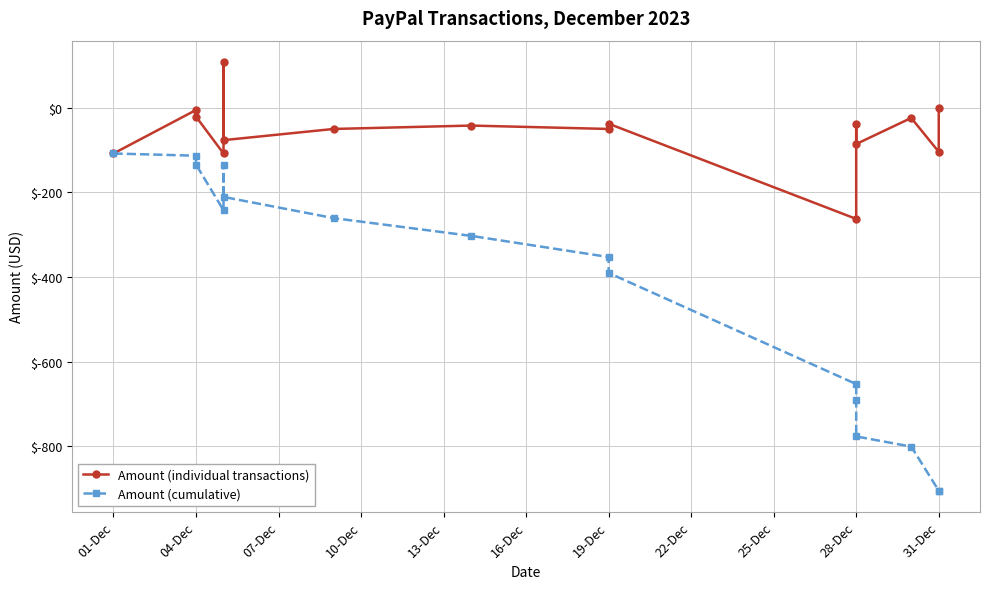

Which series has the largest range (max minus min)?

Amount (cumulative)